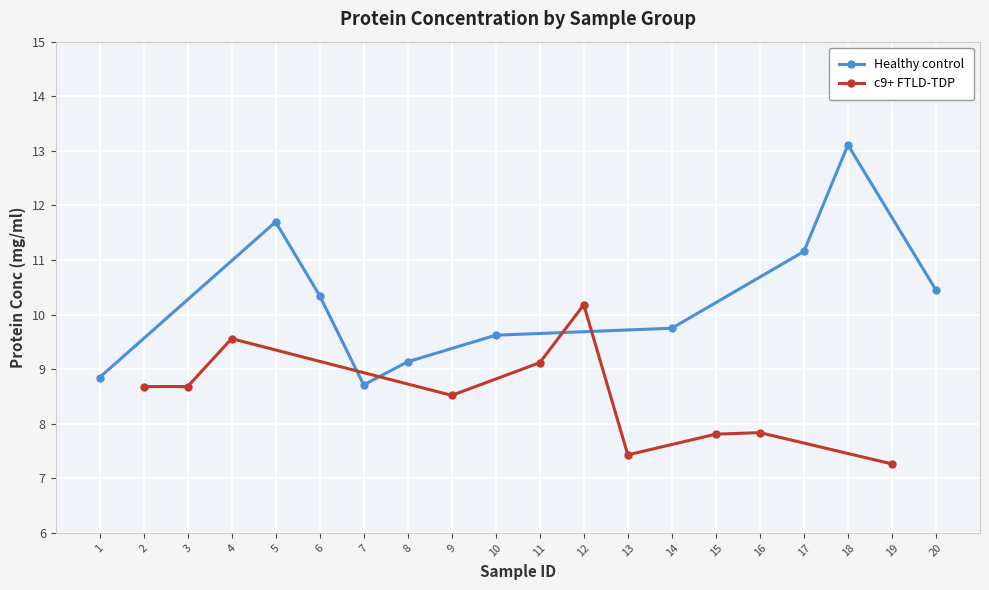

Rank the series by their maximum value, from highest to lowest.

Healthy control, c9+ FTLD-TDP